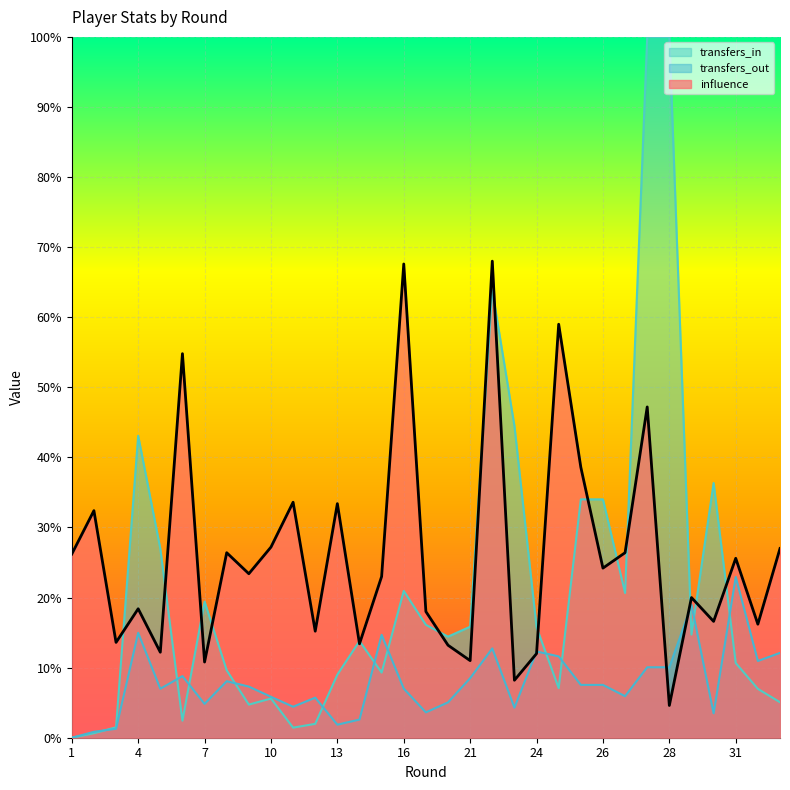

Reading left to right, what are all the values shown in this chart?

influence: 26.2	32.4	13.6	18.4	12.2	54.8	10.8	26.4	23.4	27.2	33.6	15.2	33.4	13.4	23.0	67.6	18.0	13.2	11.0	68.0	8.2	12.0	59.0	38.6	24.2	26.4	47.2	4.6	20.0	16.6	25.6	16.2	27.0
transfers_in: 0.0	0.6	1.5	43.1	27.0	2.4	19.4	9.6	4.7	5.6	1.4	2.0	9.0	13.8	9.3	20.9	16.1	14.4	15.8	63.8	44.5	15.8	7.1	34.0	34.0	20.7	100.0	100.0	14.7	36.3	10.7	7.0	5.1
transfers_out: 0.0	0.8	1.3	15.0	7.0	8.8	4.8	8.1	7.3	5.8	4.4	5.7	1.9	2.6	14.7	7.0	3.6	5.0	8.5	12.7	4.3	12.3	11.6	7.5	7.5	5.9	10.1	10.1	19.0	3.5	22.9	10.9	12.1